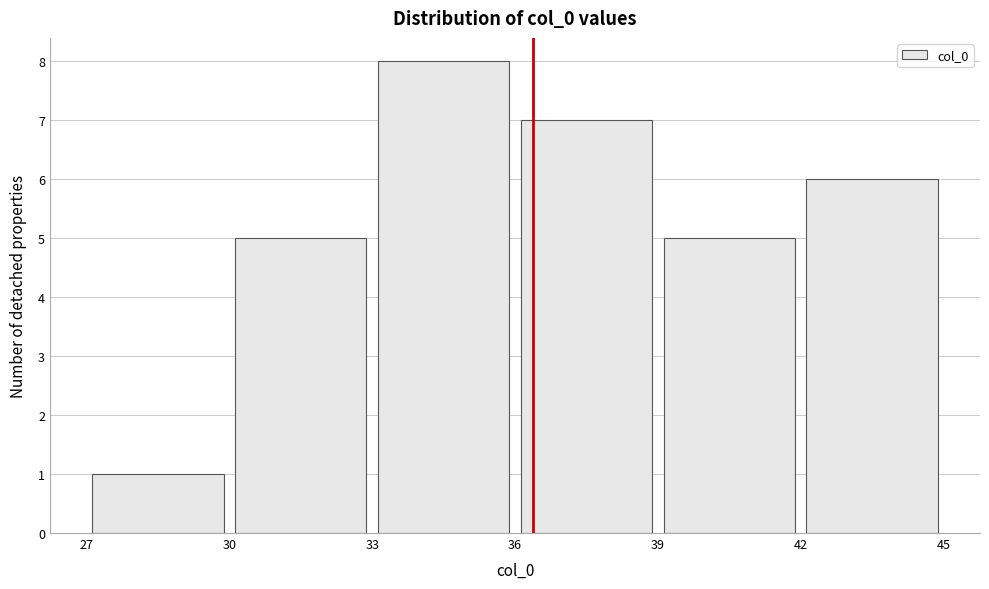

How tall is the bar that spans 27 to 30 on the x-axis? The values are not printed on the chart, so give them approximately, as read against the axis.

1